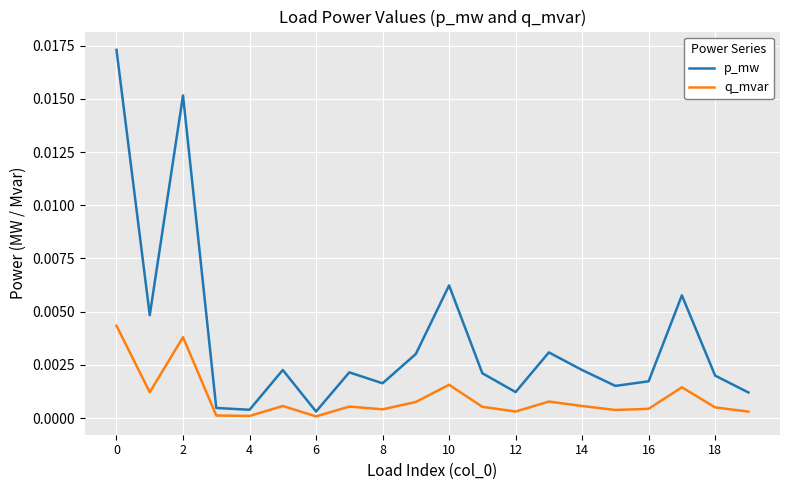

Rank the series by their maximum value, from lowest to highest.

q_mvar, p_mw